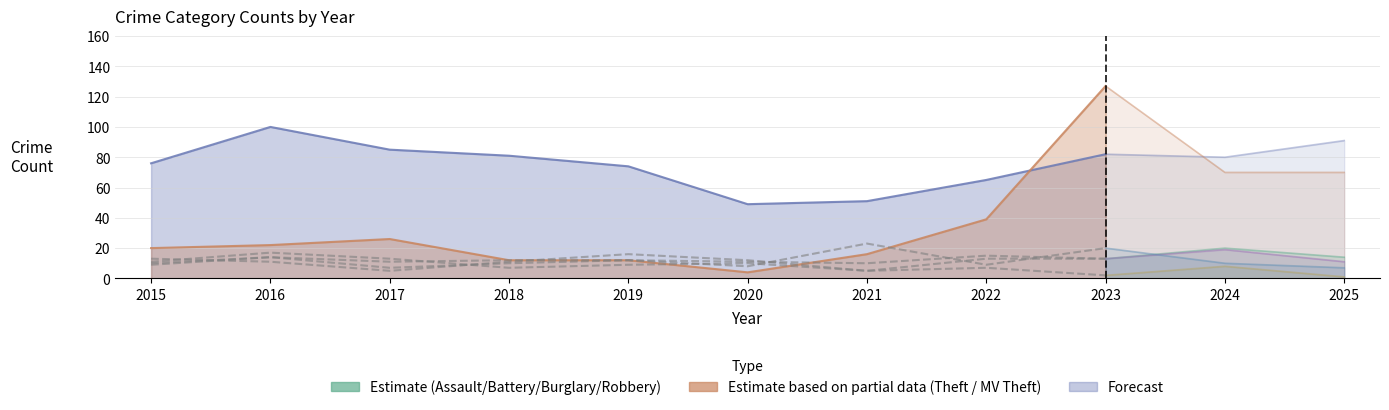

Where does the Aggravated Battery series first go above 11?

2016